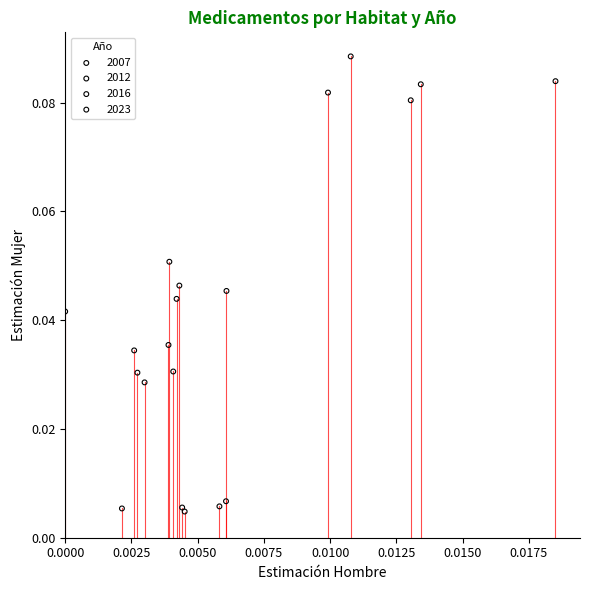

Which series contains the lowest Y value?

2007